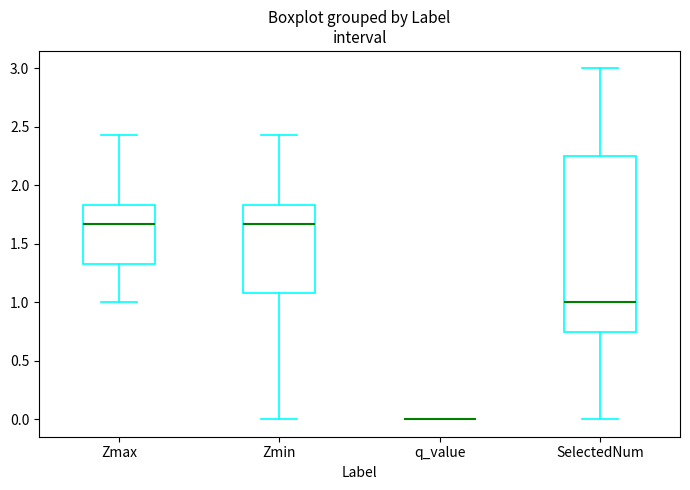

Reading left to right, read every box against the y-axis: the position of its median line, the range the box covers, and the ends of its whiskers. The values are not printed on the chart, so give them approximately, as read against the axis.

Zmax: median 1.65, box 1.35 to 1.85, whiskers 1.00 to 2.45
Zmin: median 1.65, box 1.10 to 1.85, whiskers 0.00 to 2.45
q_value: box collapsed to a line at 0.00, whiskers 0.00 to 0.00
SelectedNum: median 1.00, box 0.75 to 2.25, whiskers 0.00 to 3.00